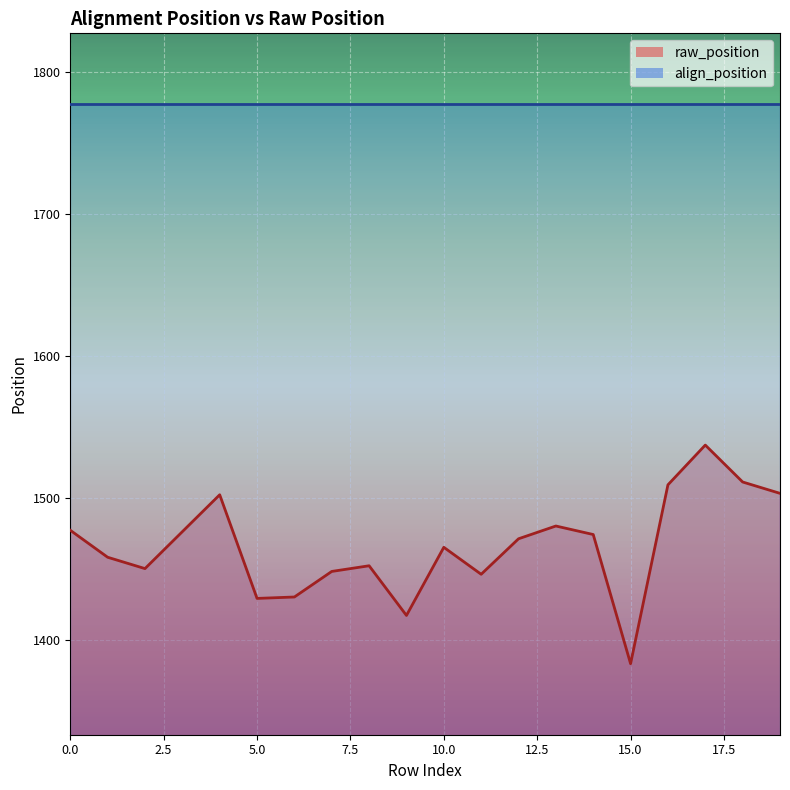

What is the smallest value displayed?

1383